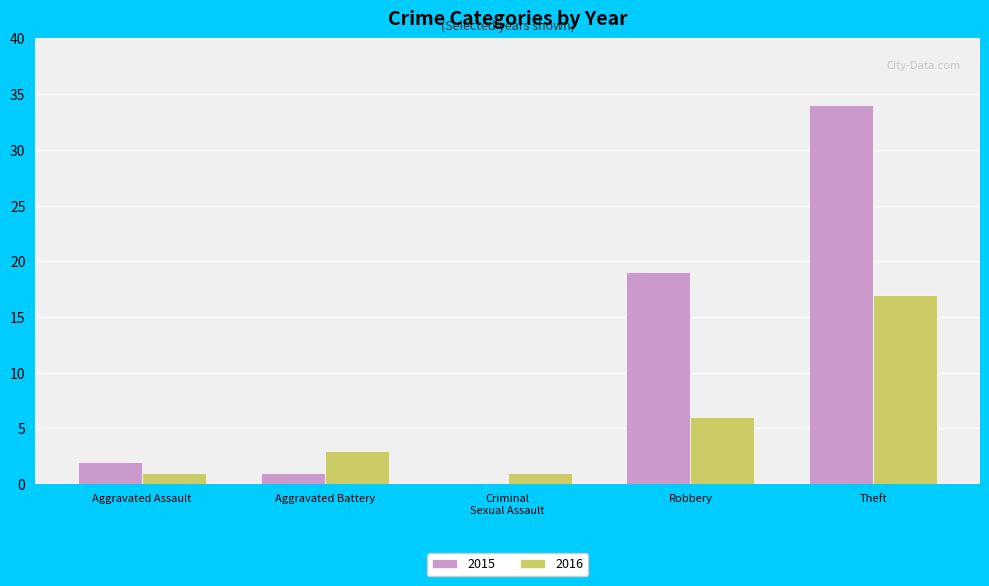

Between Aggravated Assault and Theft, which series saw the biggest shift?

2015